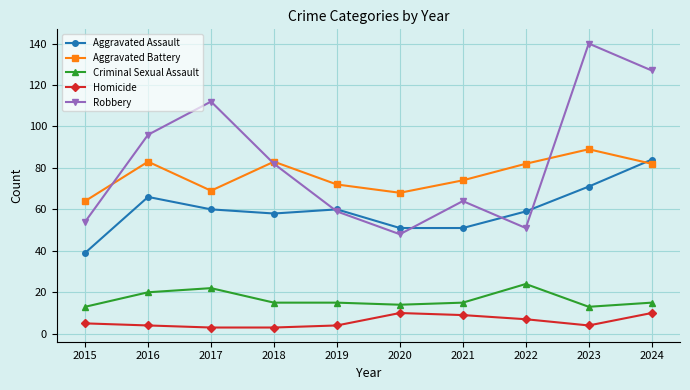

Where does the Aggravated Assault series first go above 60?

2016